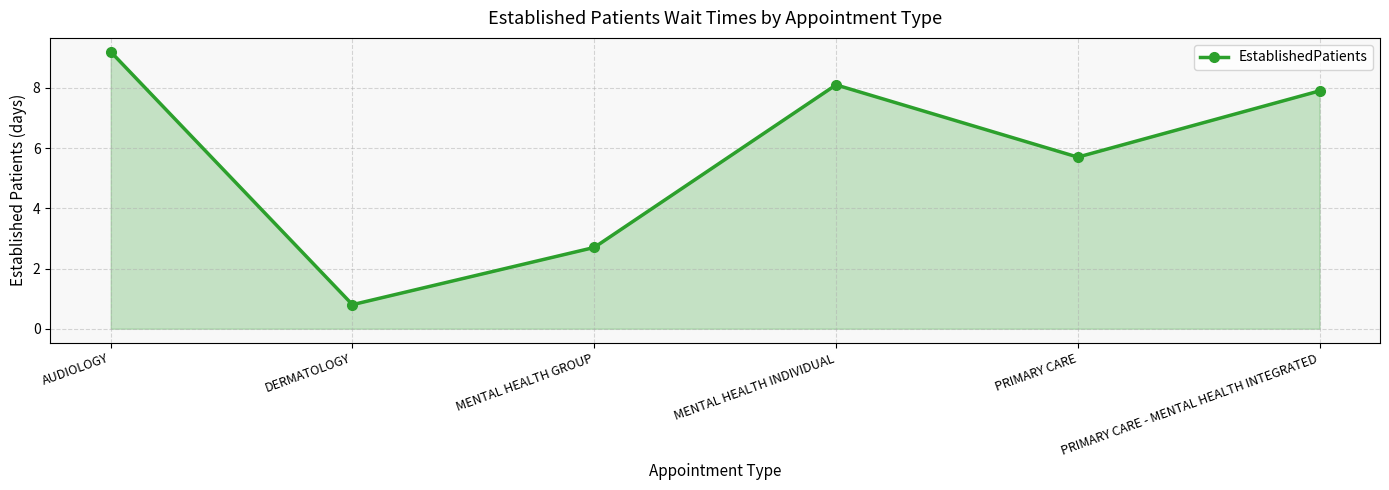

Where does the data first go above 7?

AUDIOLOGY